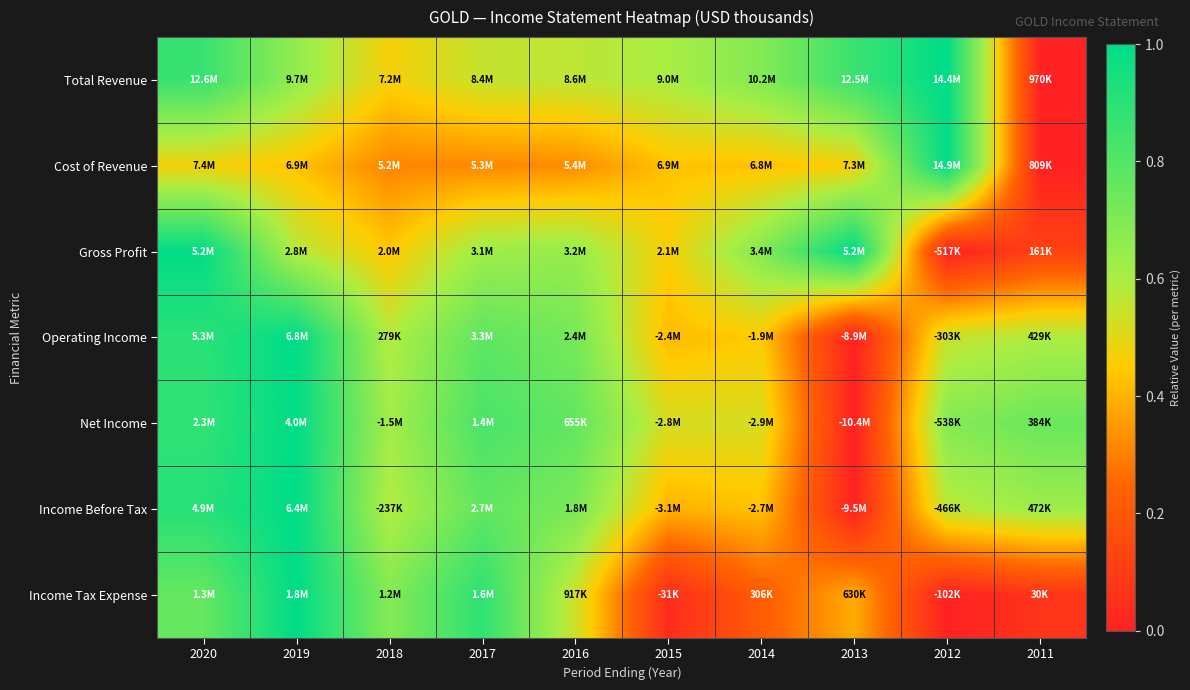

At how many categories does at least one series exceed 0?

10